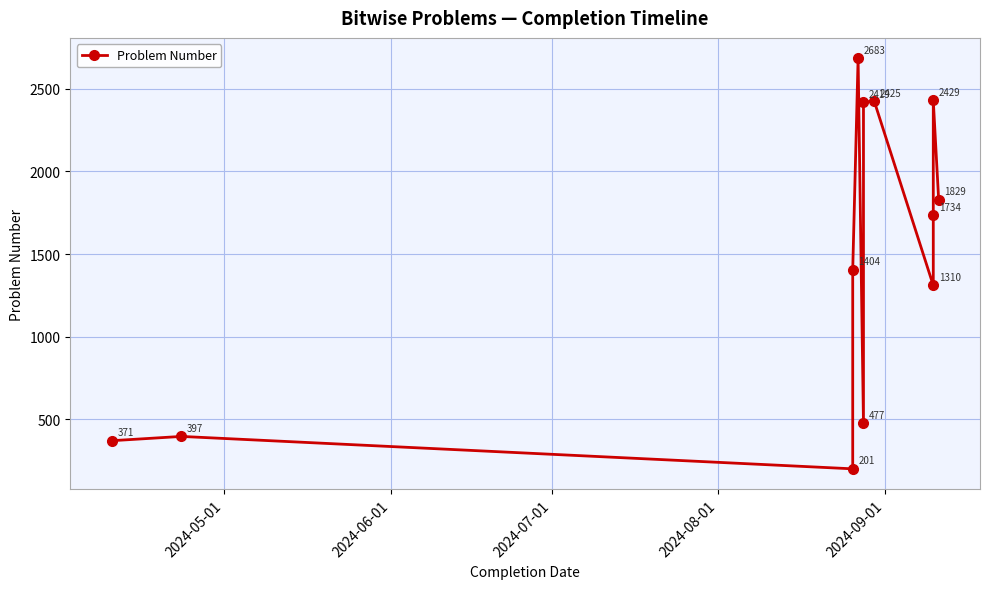

Count the number of data series in this chart.

1